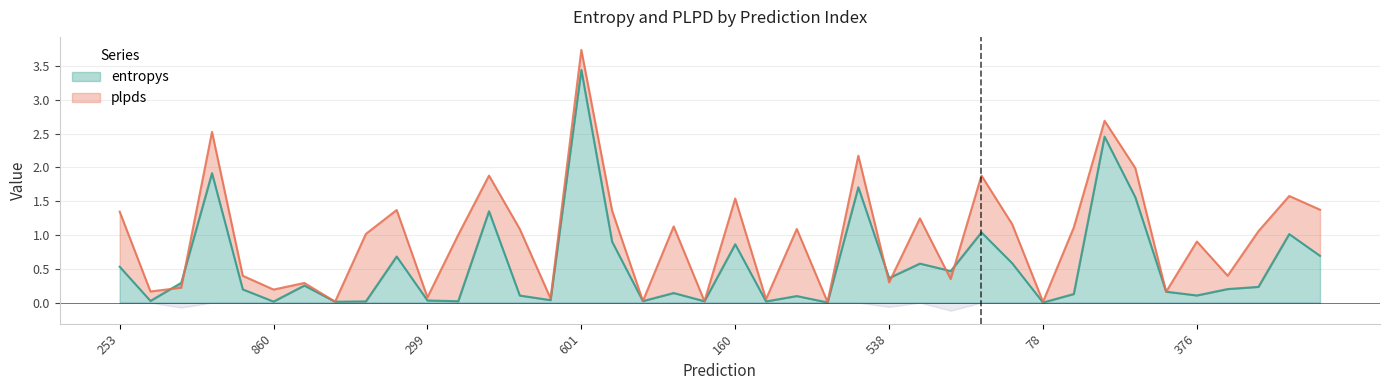

What is the sum of all values?

22.3